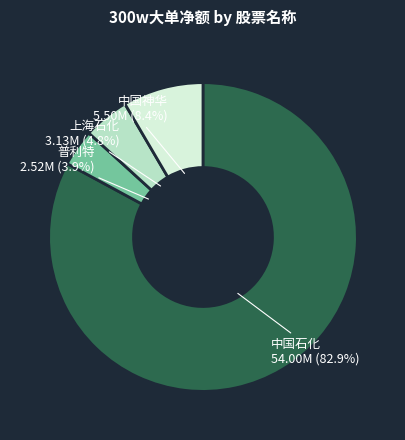

What percentage do 中国神华 and 普利特 together represent?

12.3%